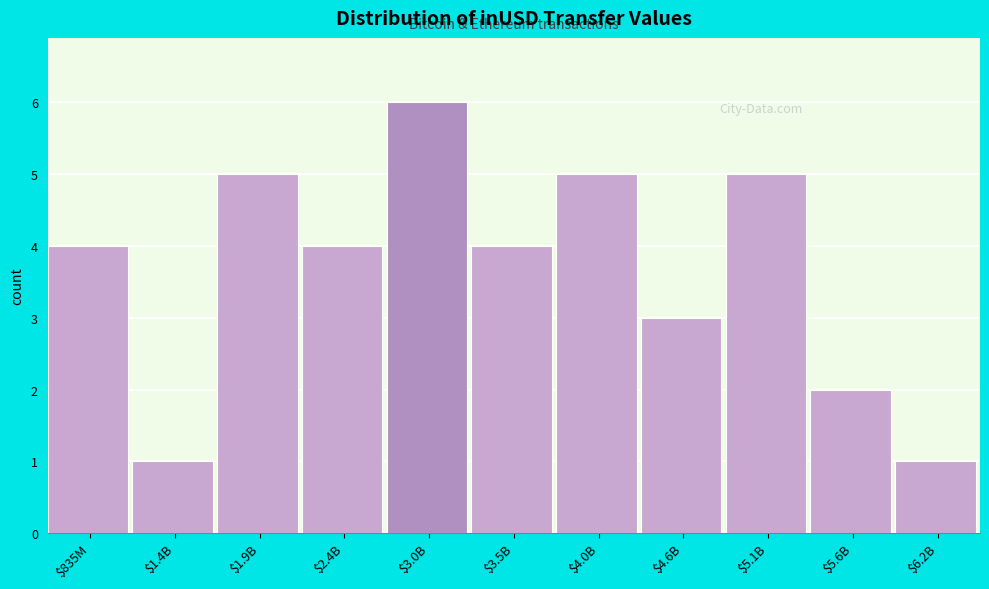

Reading right to left, extract all data points from this chart.

1	2	5	3	5	4	6	4	5	1	4